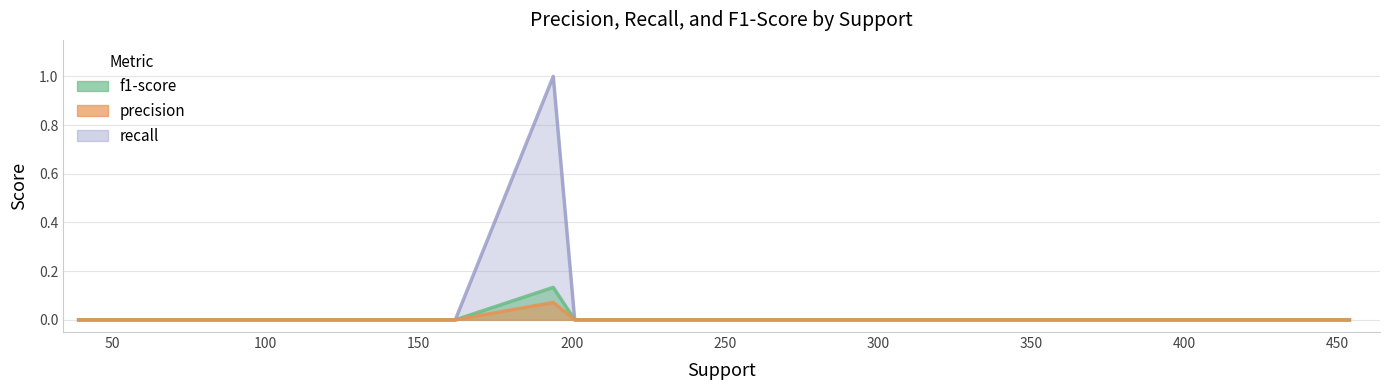

How many f1-score values are between 0 and 1?

15